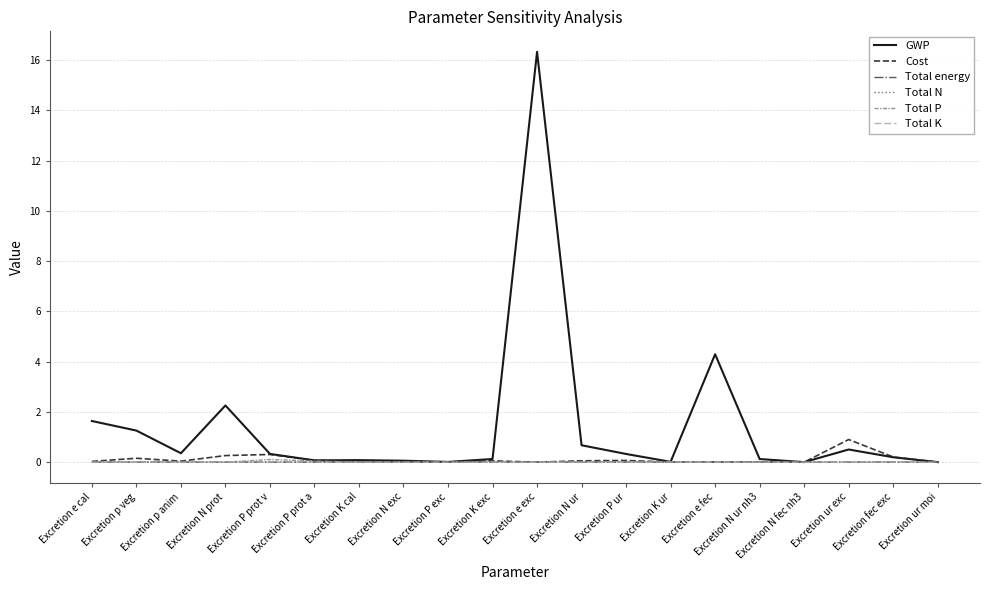

How many lines are shown in the chart?

6